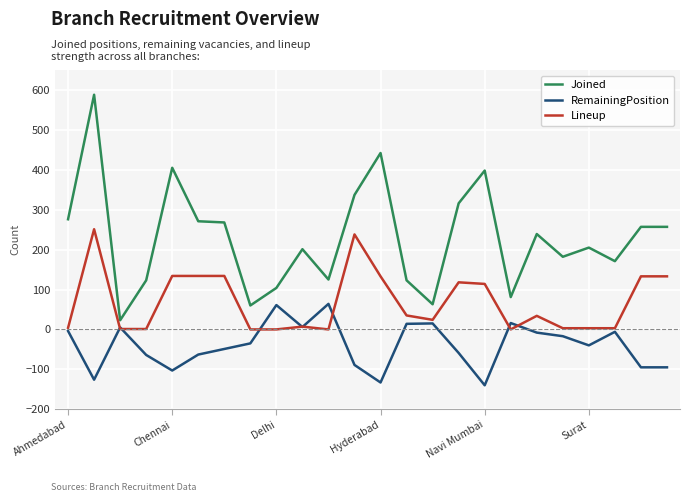

How many lines are shown in the chart?

3